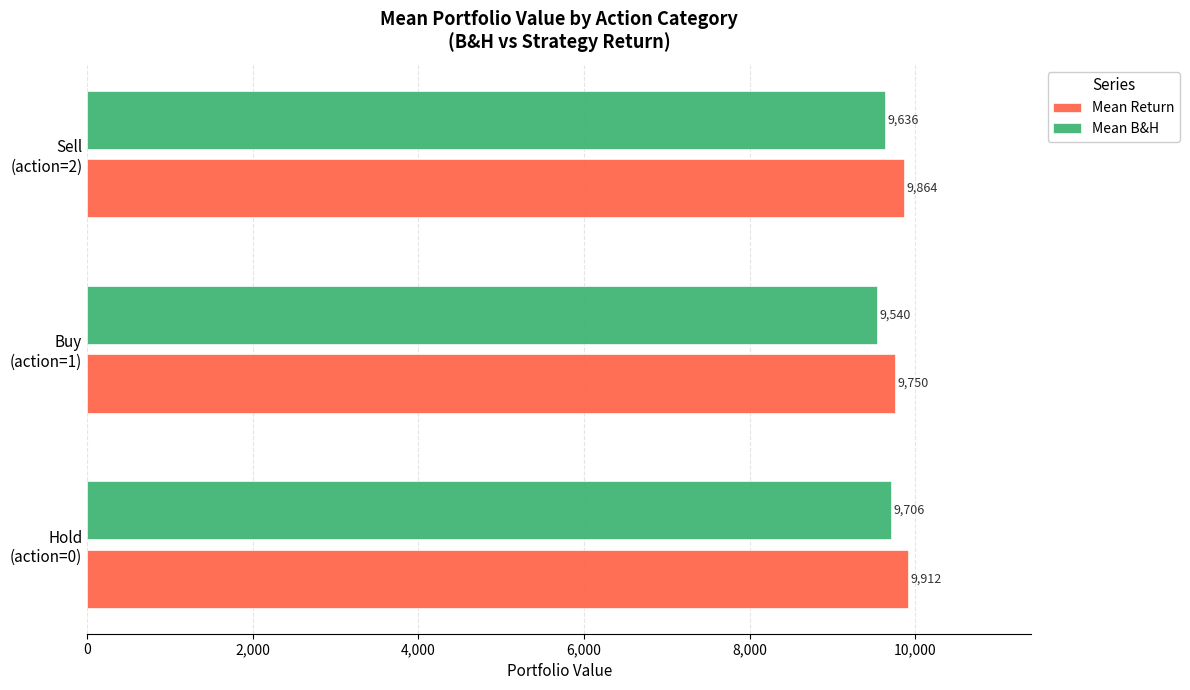

Which series has the largest total across all categories?

Mean Return